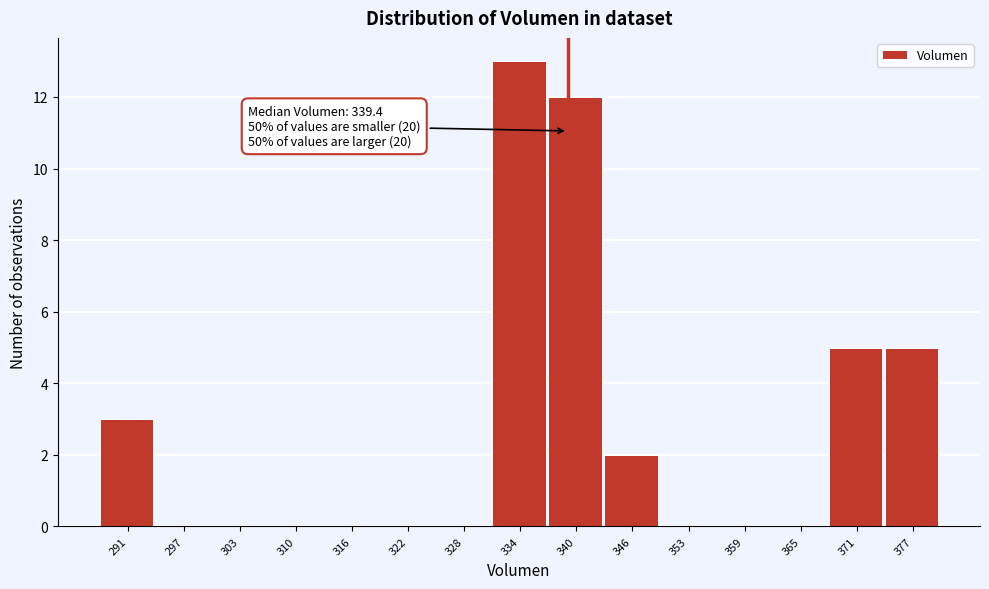

Which range on the x-axis has the tallest bar?

331 to 337